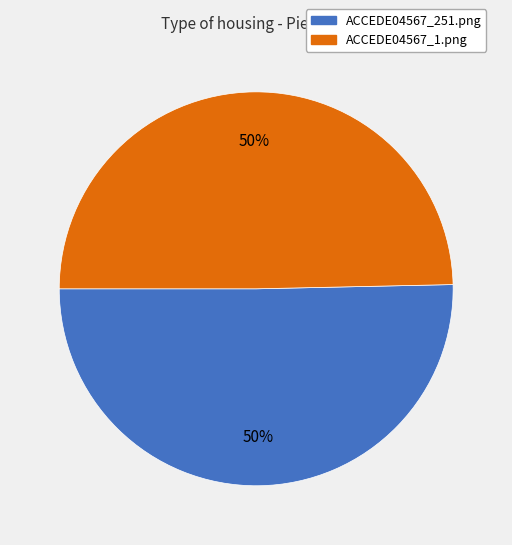

To the nearest percent, what portion does ACCEDE04567_1.png represent?

50%